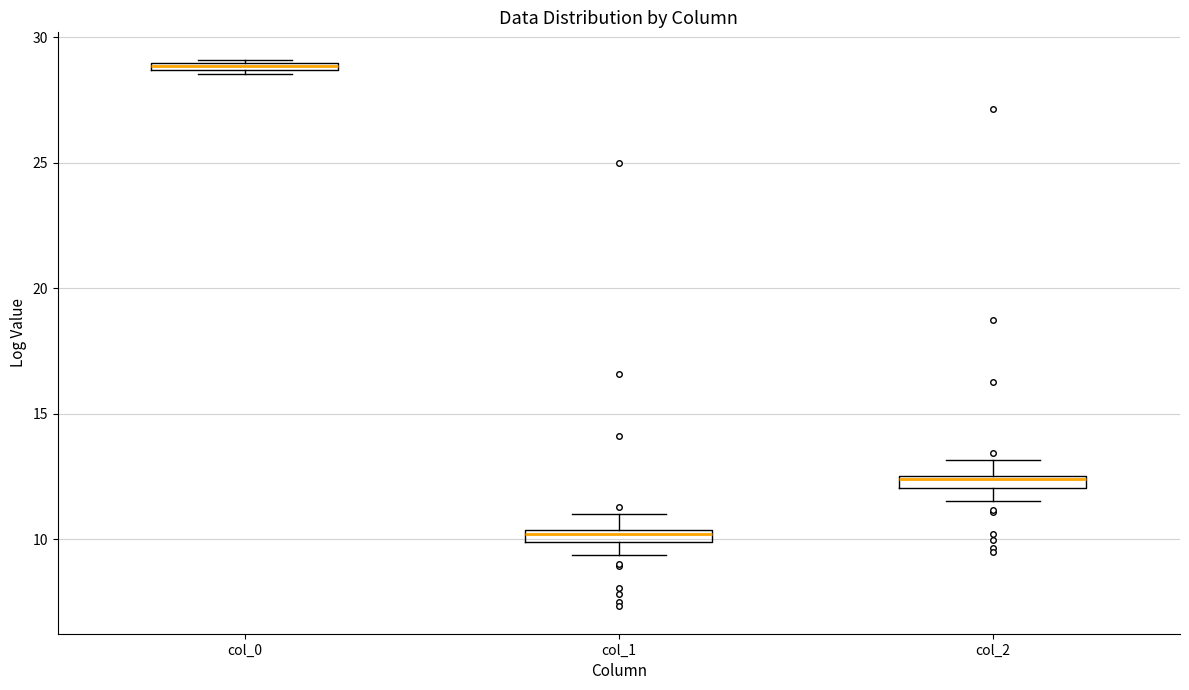

Which box's median line is the lowest?

col_1